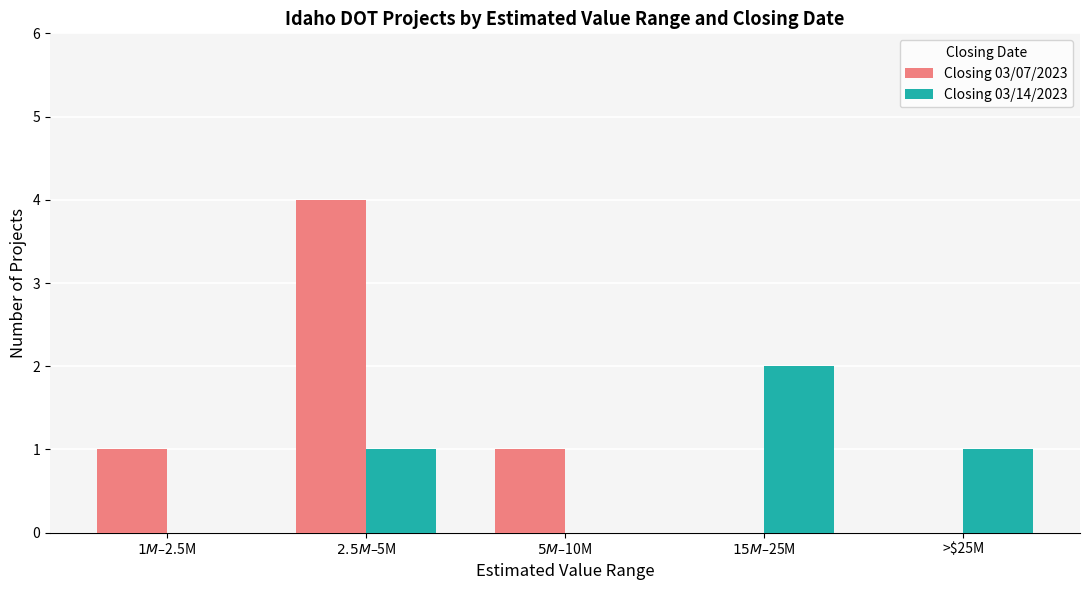

Reading left to right, what are all the values shown in this chart?

Closing 03/07/2023: 1	4	1	0	0
Closing 03/14/2023: 0	1	0	2	1